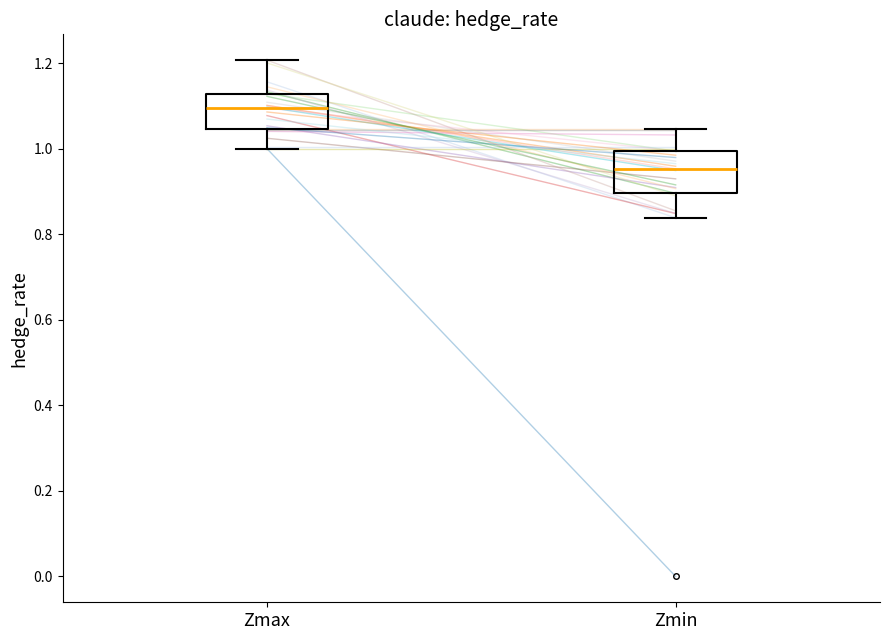

Where does the lower whisker of the box for Zmax end on the y-axis? The values are not printed on the chart, so give them approximately, as read against the axis.

1.00